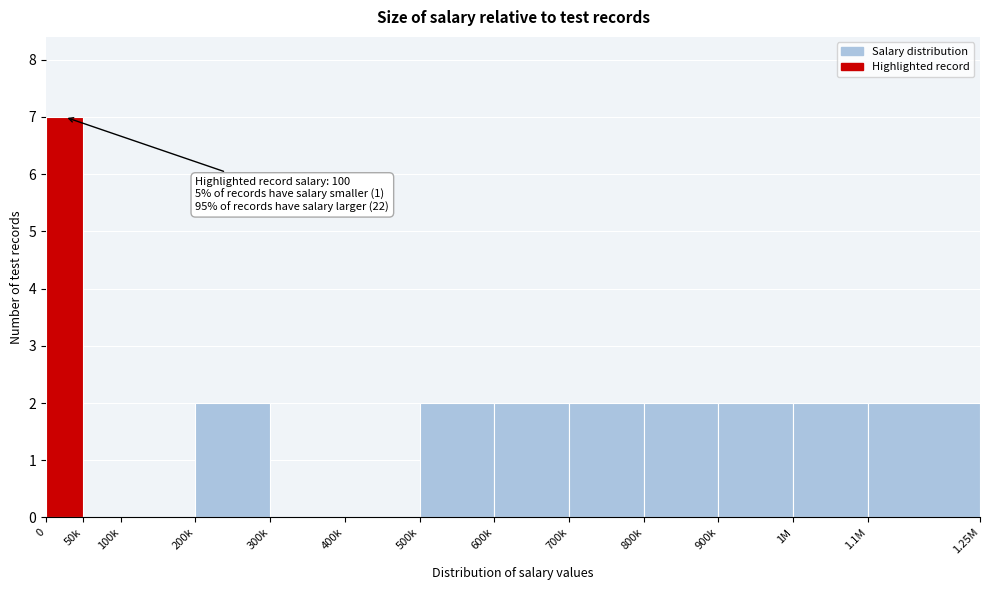

Reading right to left, what are all the values shown in this chart?

1.1M=2	1M=2	900k=2	800k=2	700k=2	600k=2	500k=2	400k=0	300k=0	200k=2	100k=0	50k=0	0=7